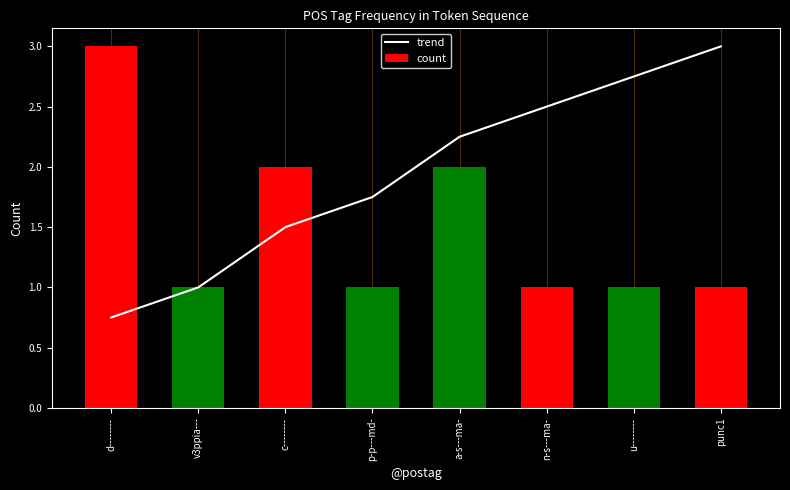

List the series in order of their overall mean, lowest first.

count, trend